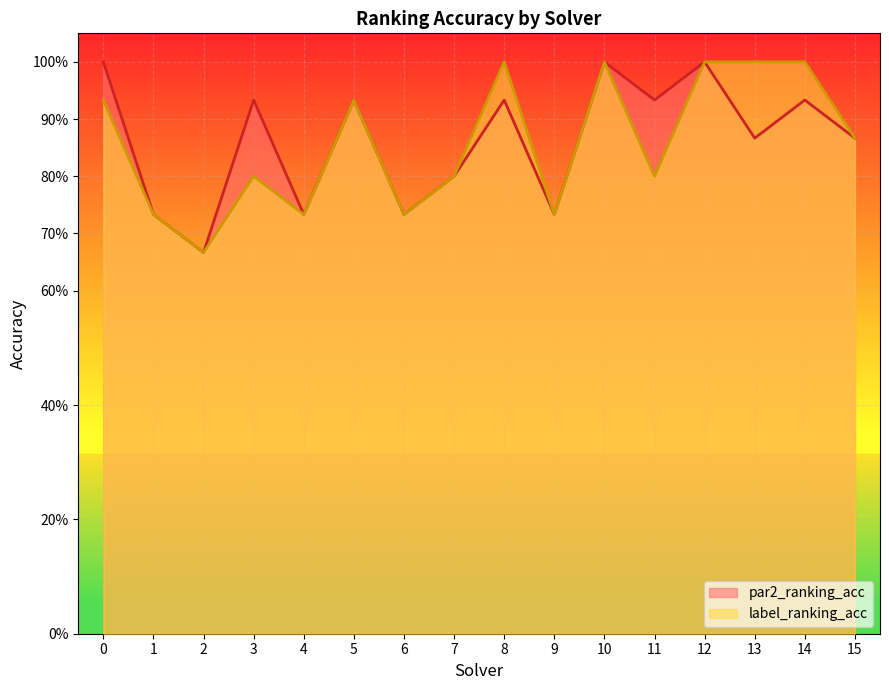

At which category is the sum across all series the highest?

10